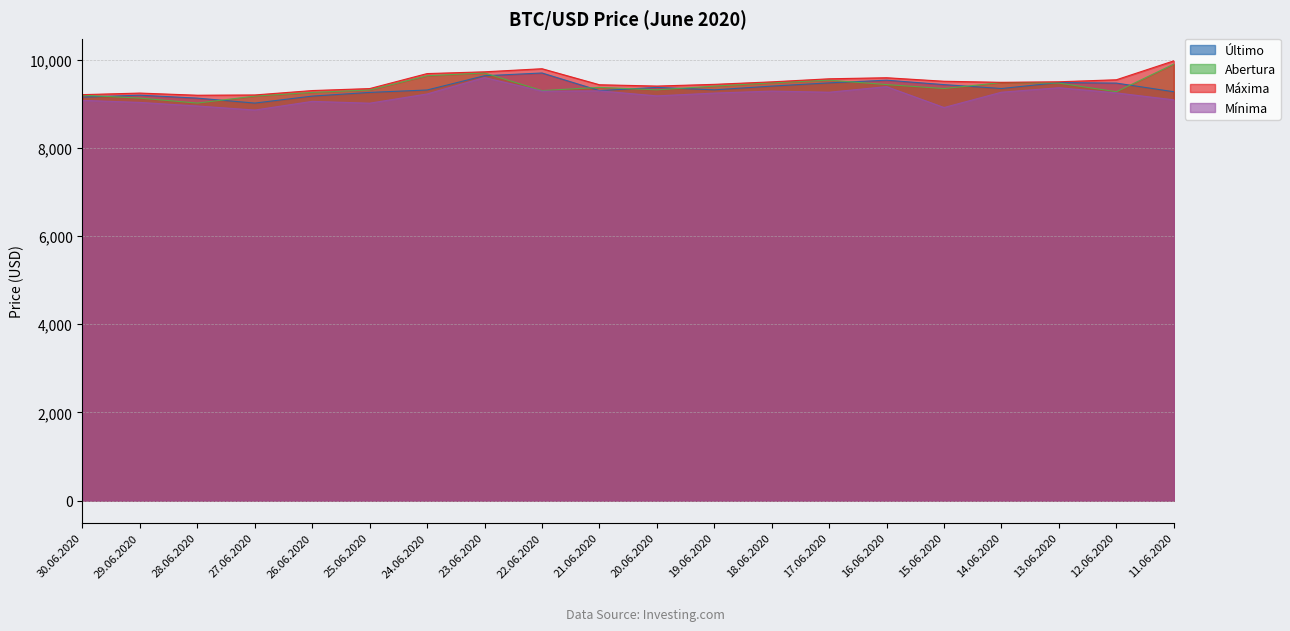

What is the sum of all Máxima values?

189621.9